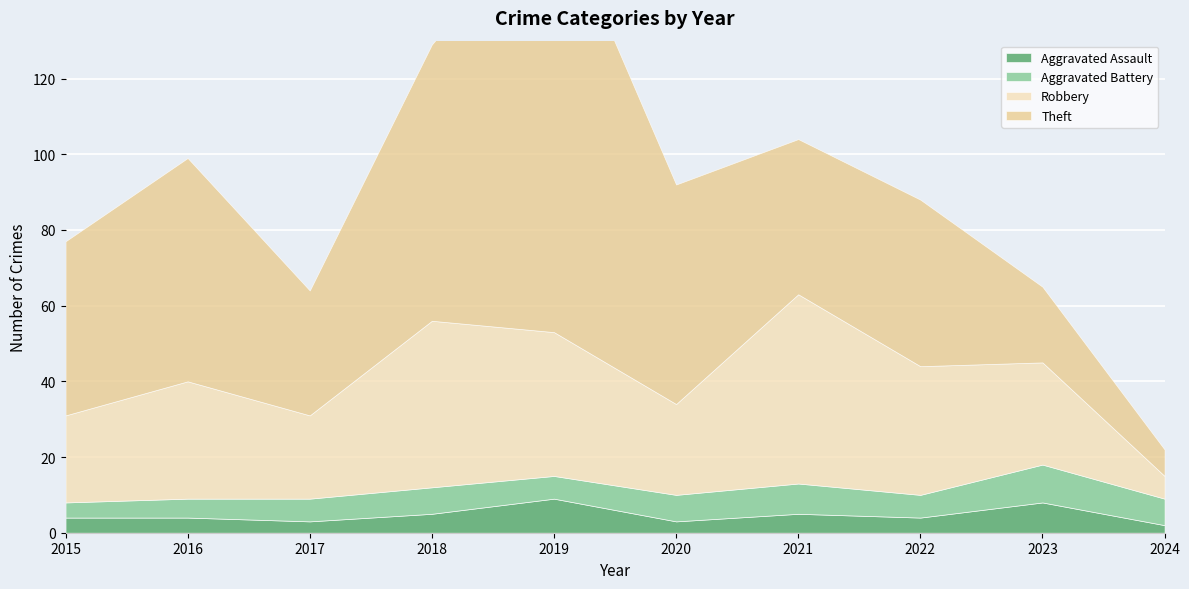

In Aggravated Battery, how many points are higher than both neighbors (excluding endpoints)?

3